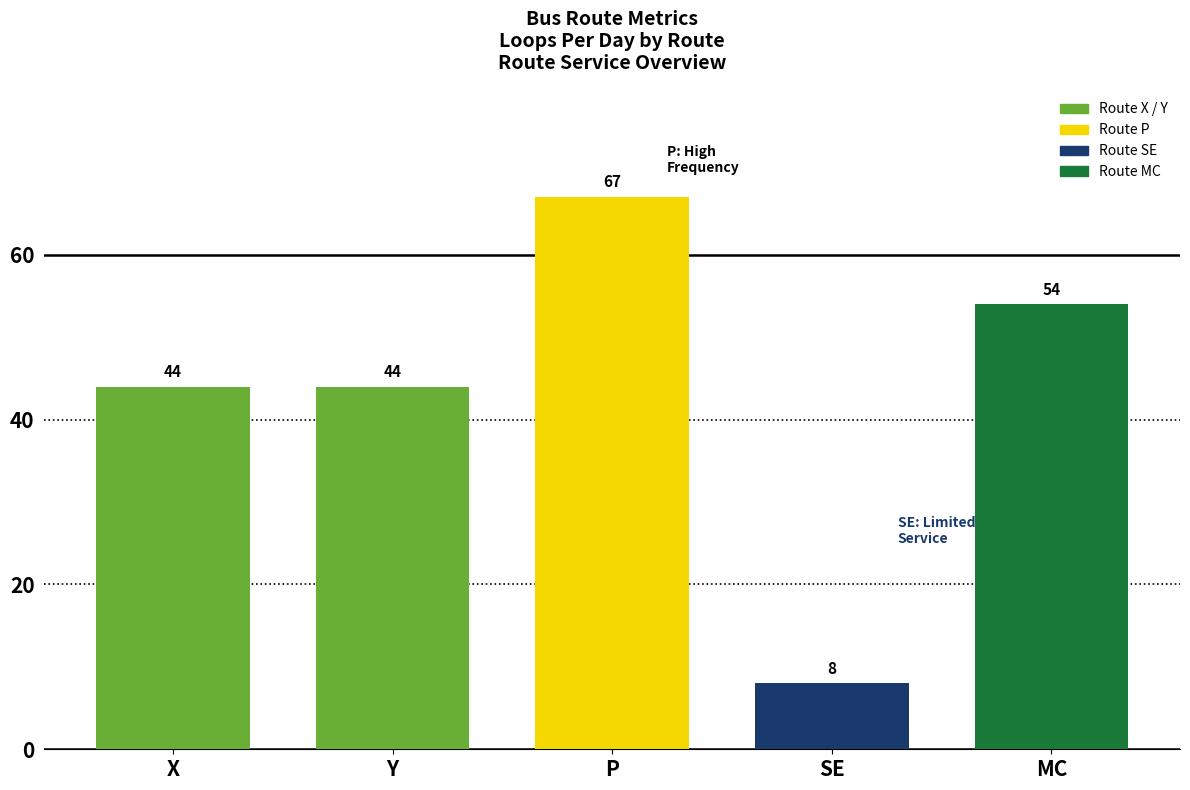

What is the difference between the maximum and minimum values?

59